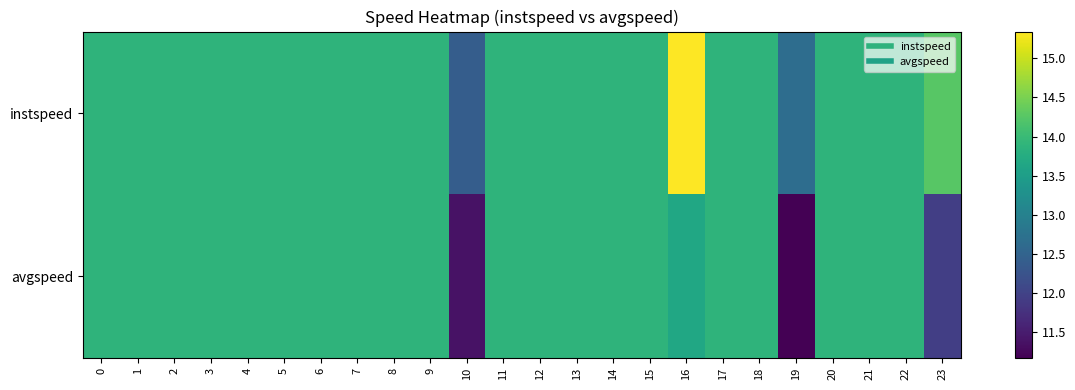

Between 9 and 23, which series saw the biggest shift?

avgspeed